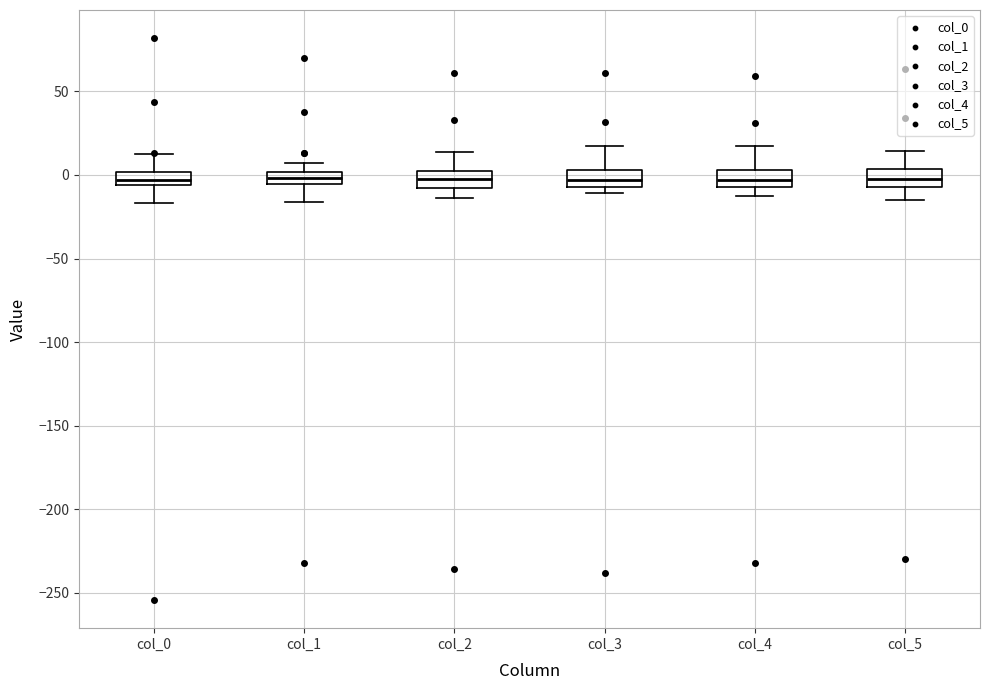

Where is the upper edge of the box for col_3 on the y-axis? The values are not printed on the chart, so give them approximately, as read against the axis.

5